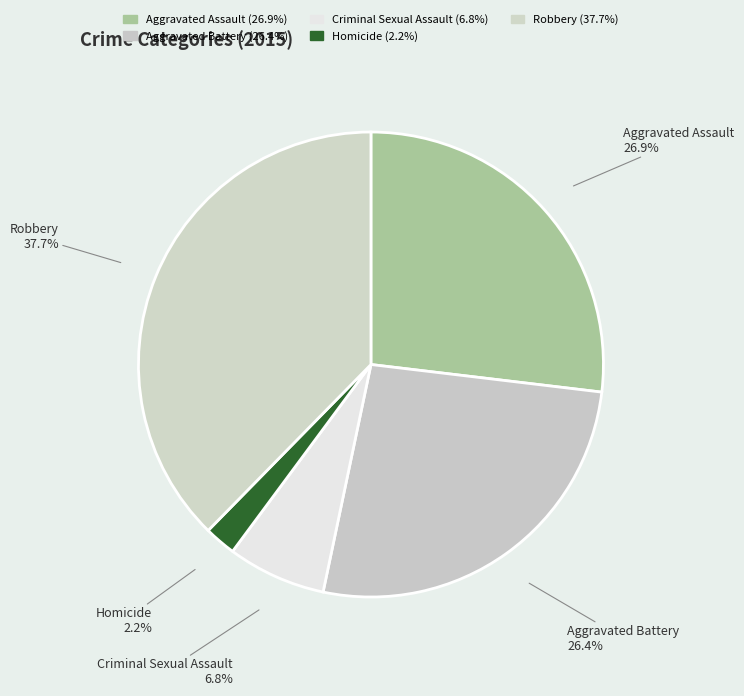

The Criminal Sexual Assault slice represents 7% of the pie. True or false?

True